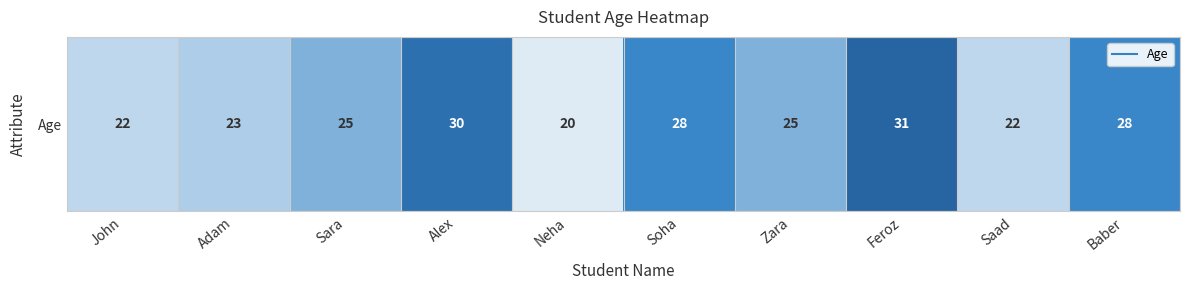

Reading left to right, list all the values displayed in this chart.

John=22	Adam=23	Sara=25	Alex=30	Neha=20	Soha=28	Zara=25	Feroz=31	Saad=22	Baber=28